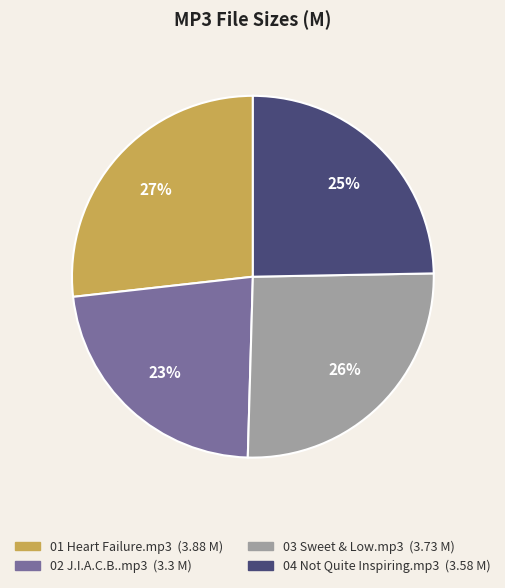

To the nearest percent, what is the average slice percentage?

25%